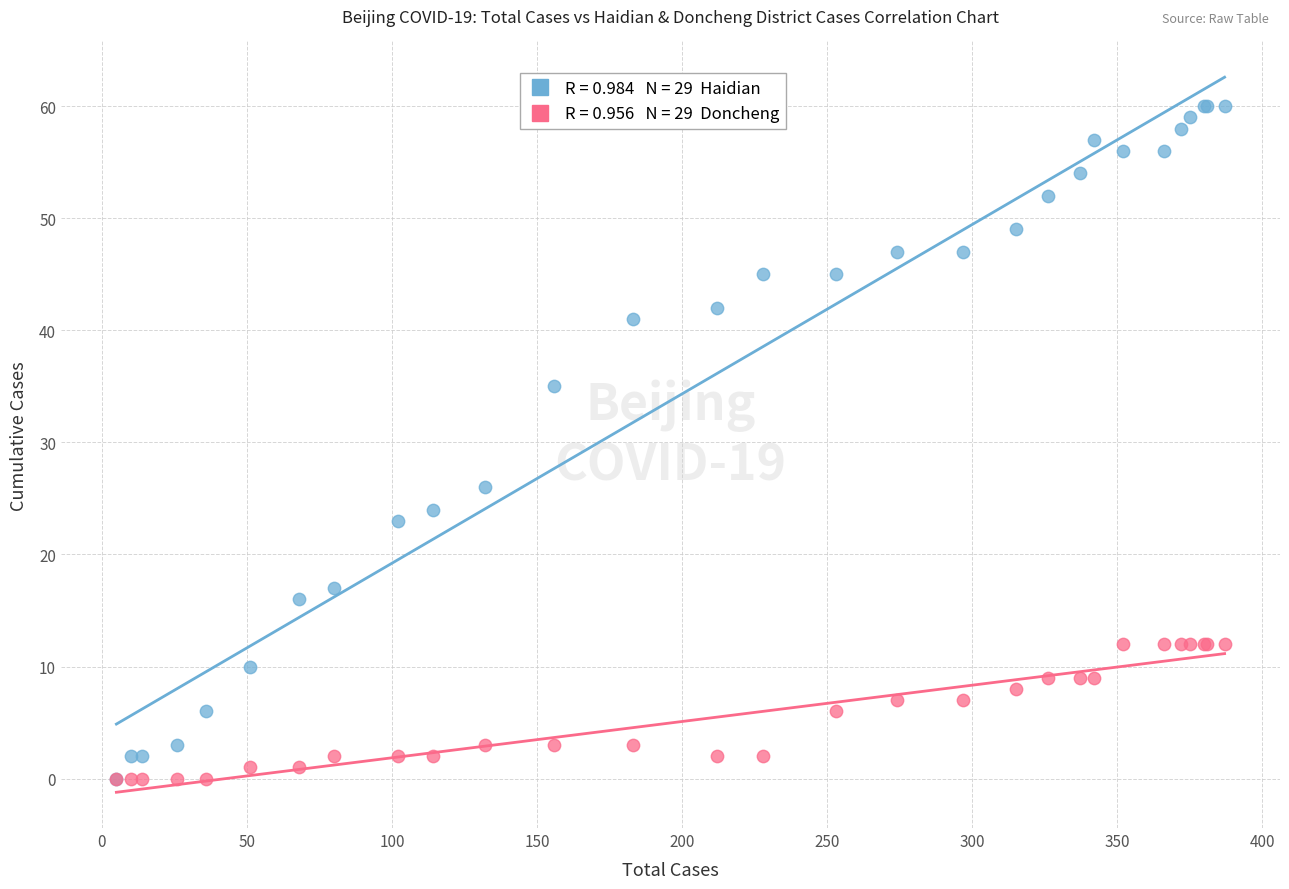

Across all series, what Y value is closest to 30?

26